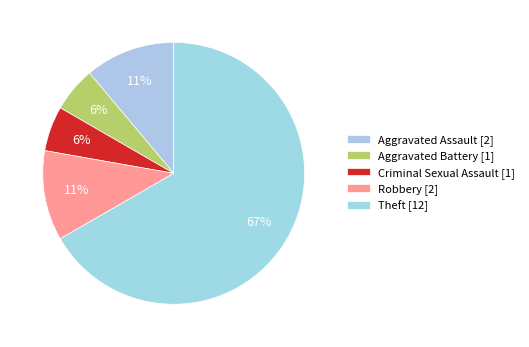

To the nearest percent, what is the difference between the largest and smallest slice percentages?

61%